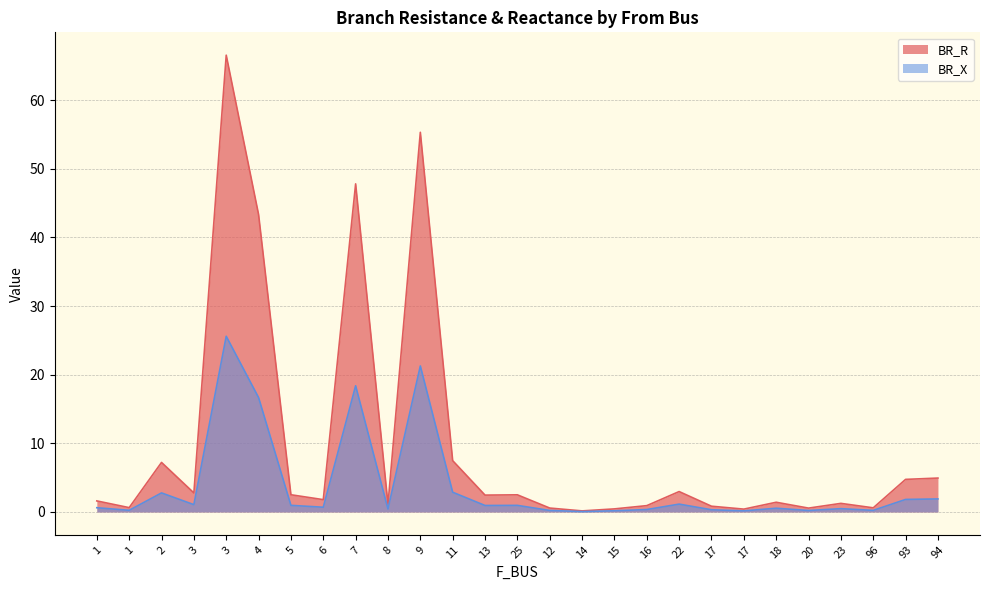

True or false: BR_R has a value of 0.6 at 5.

False